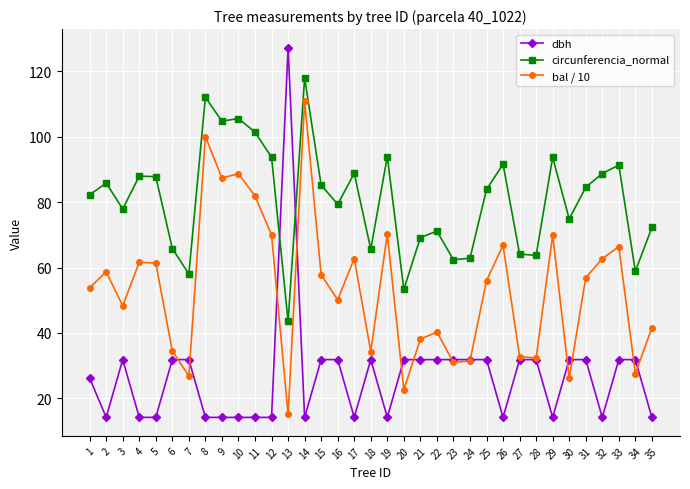

What is the smallest value displayed?

14.2